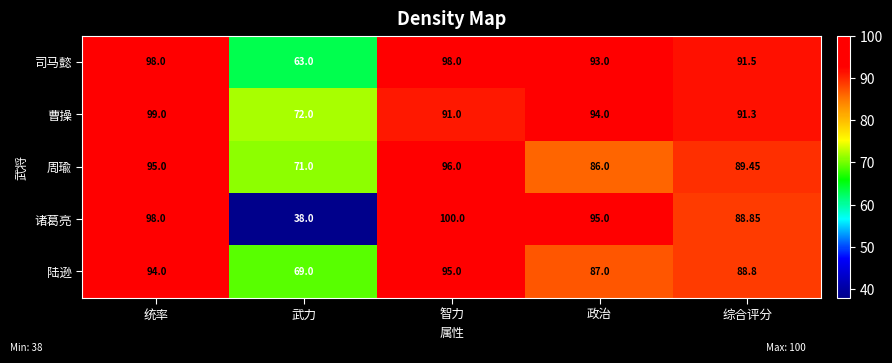

How many values in the 周瑜 series exceed 89?

3